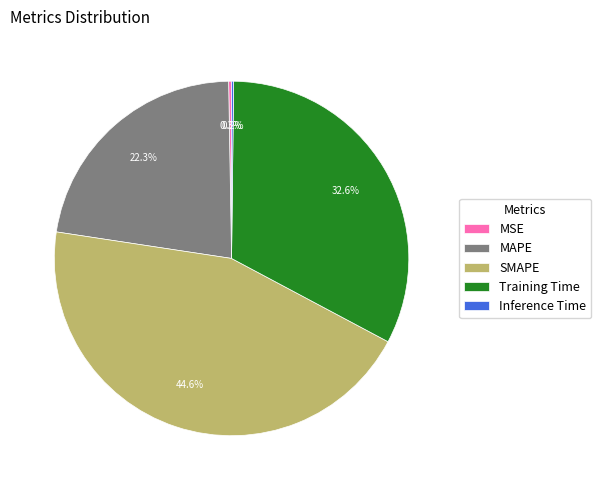

Does any single category account for the majority?

No